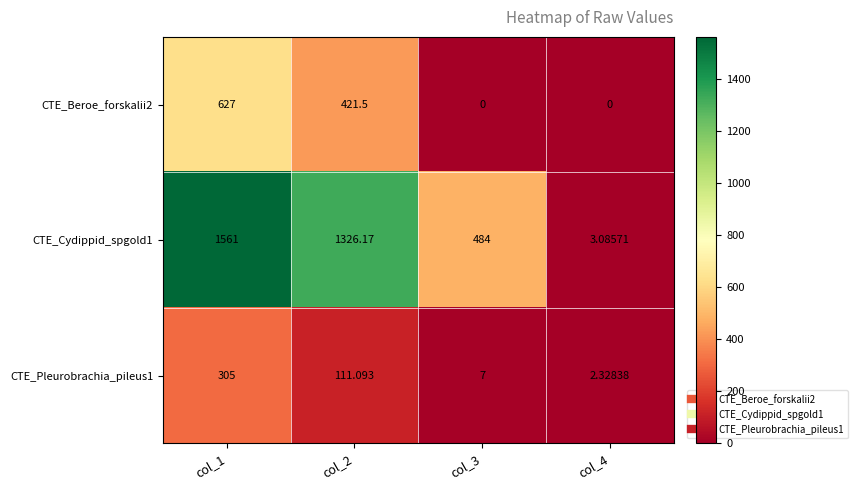

Is the value of CTE_Cydippid_spgold1 at col_2 greater than the value of CTE_Beroe_forskalii2 at col_1?

Yes